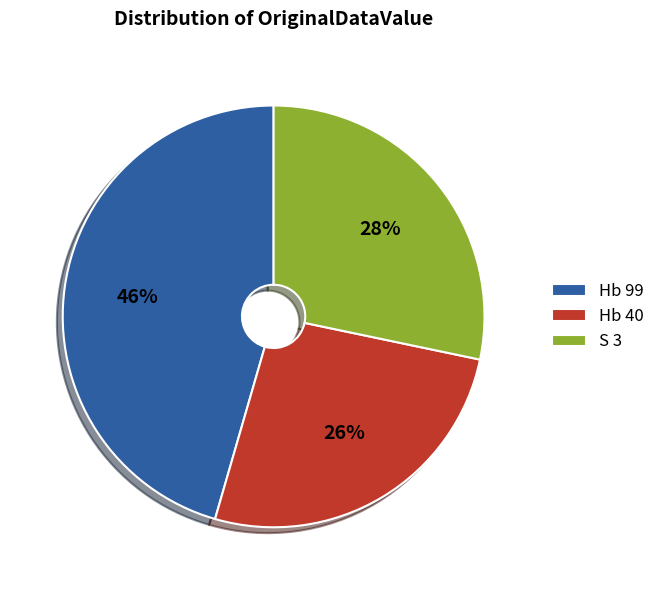

Is it true that Hb 40 is 35% of the pie?

False